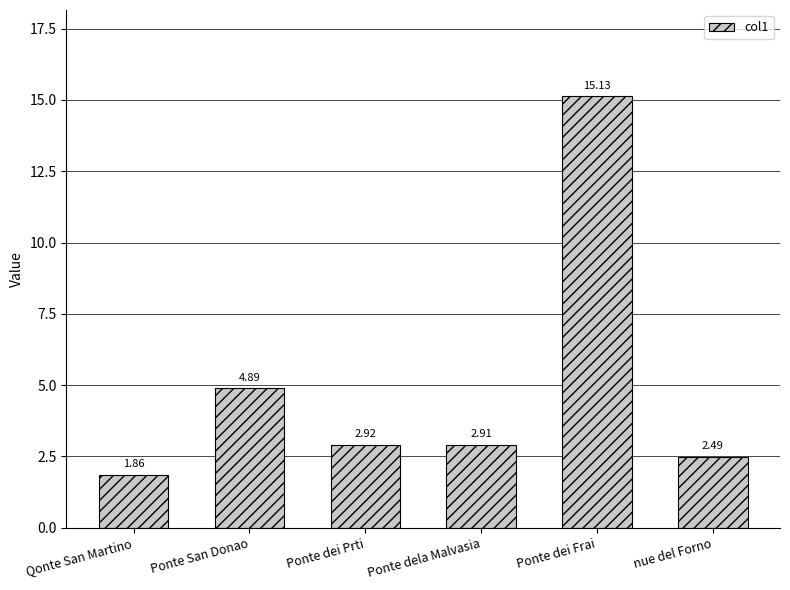

At which category does the chart reach its minimum across all series?

Qonte San Martino